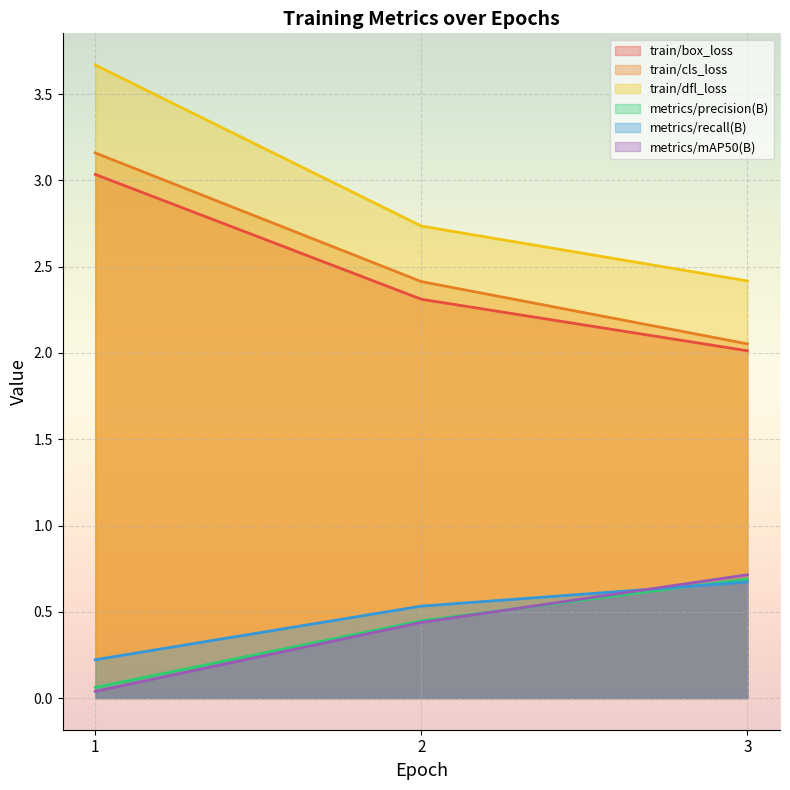

Reading left to right, what are all the values shown in this chart?

train/box_loss: 3.0	2.3	2.0
train/cls_loss: 3.2	2.4	2.1
train/dfl_loss: 3.7	2.7	2.4
metrics/precision(B): 0.1	0.4	0.7
metrics/recall(B): 0.2	0.5	0.7
metrics/mAP50(B): 0.0	0.4	0.7